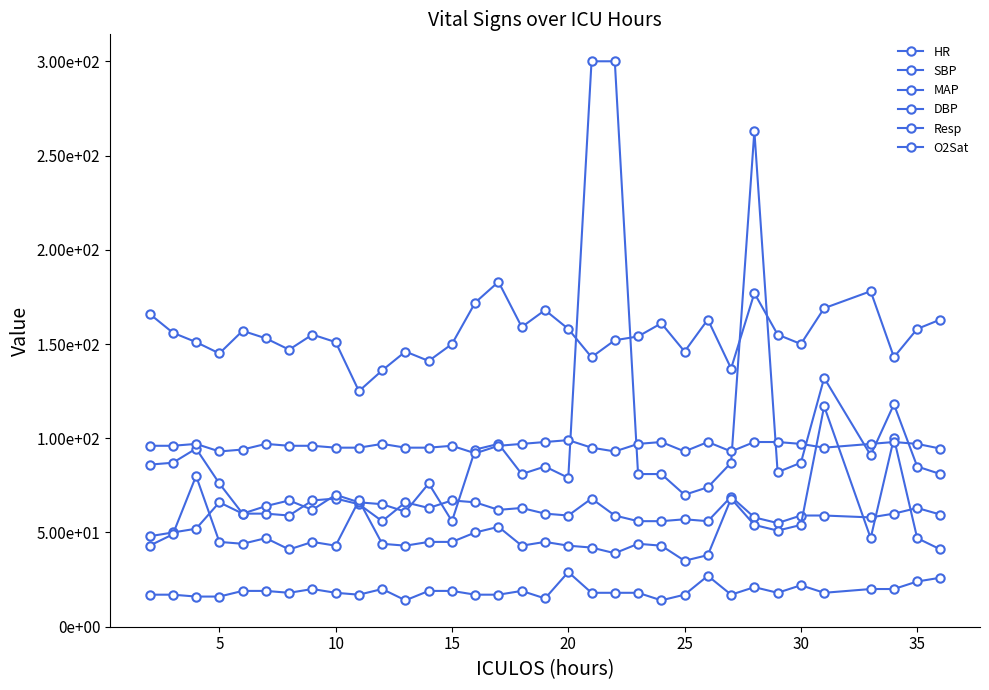

What is the value of the DBP point at the 1st from the left?

43.0